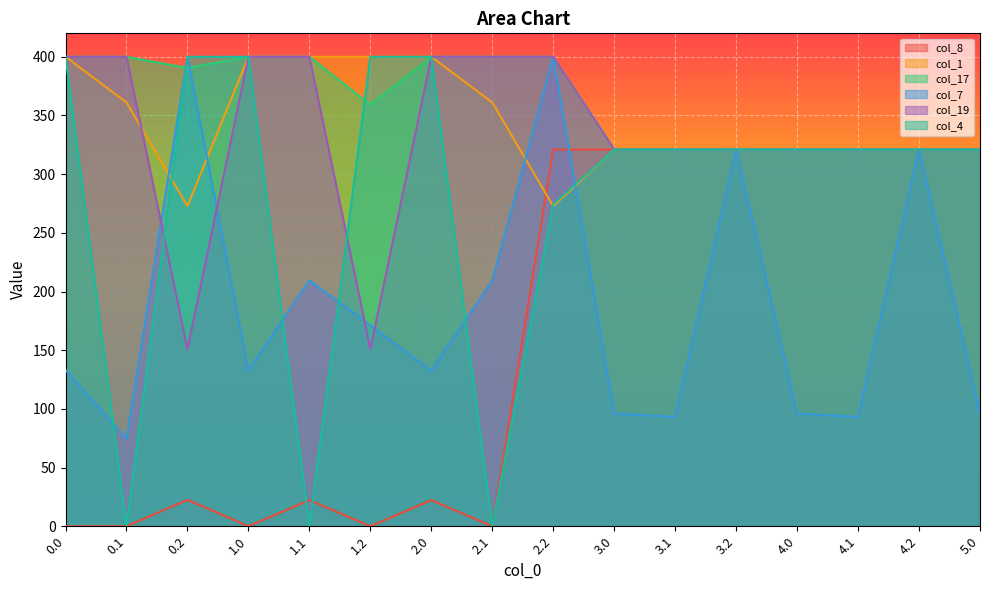

What is the difference between the maximum and second lowest values in the col_8 series?

321.0